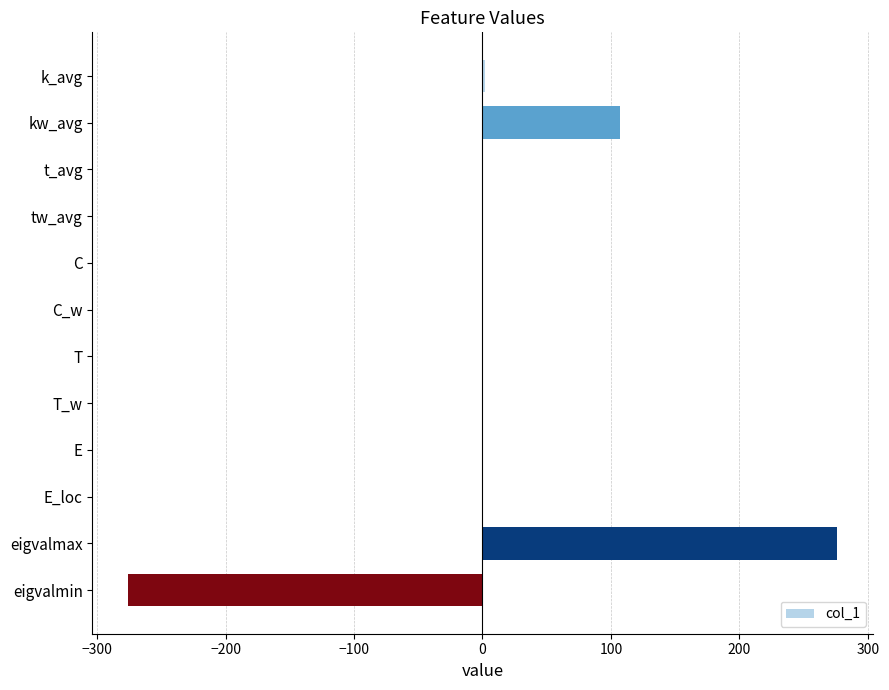

Between kw_avg and T, which is larger?

kw_avg